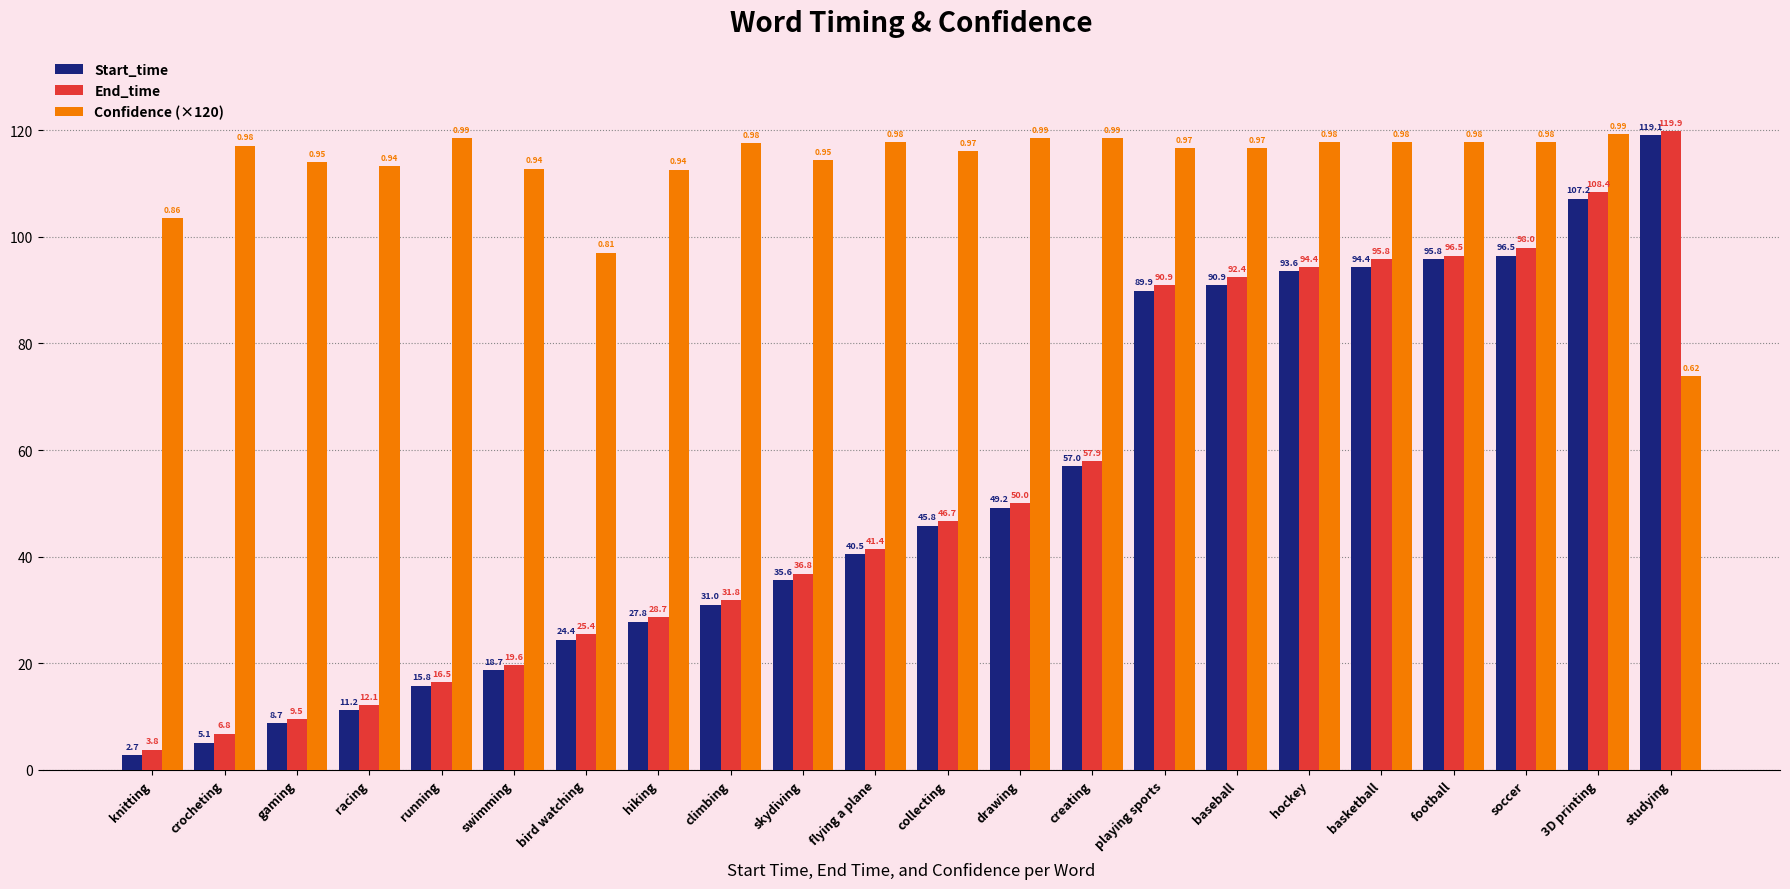

The value of Confidence (×120) at football is 26.7. True or false?

False